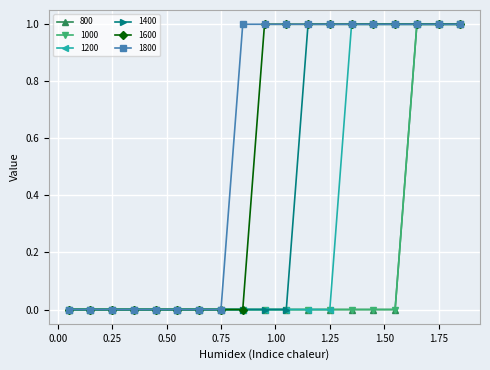

What is the difference between the maximum and minimum values in the 1800 series?

1